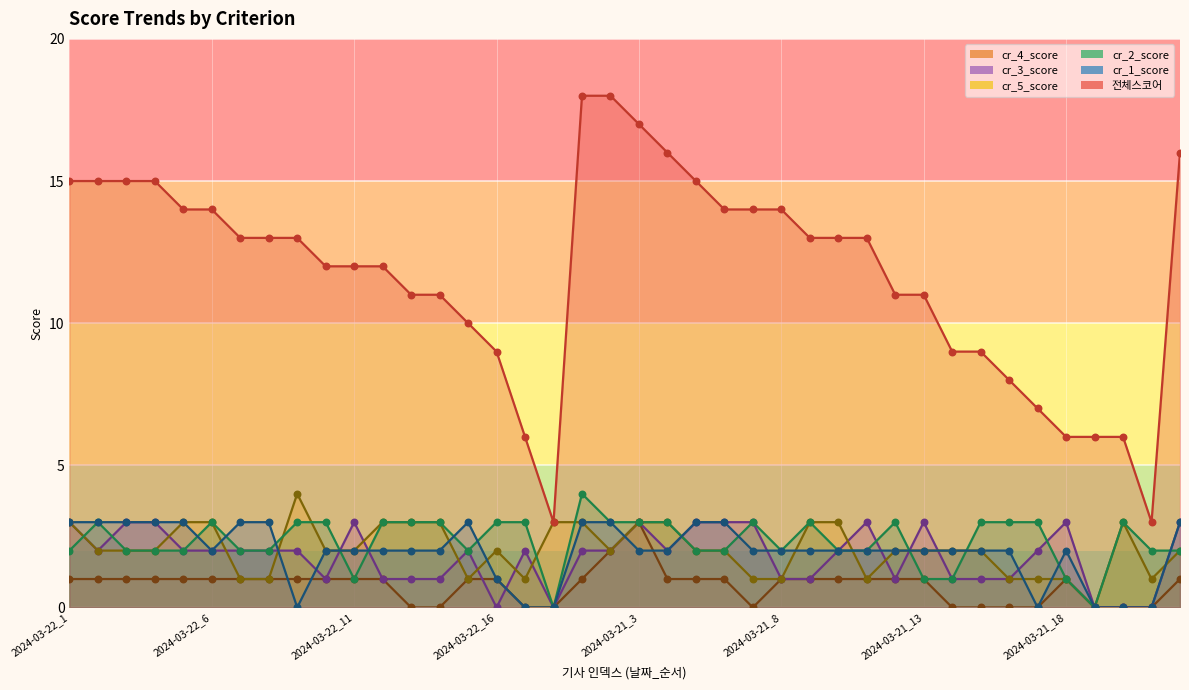

Which series reaches the minimum Y coordinate?

cr_1_score